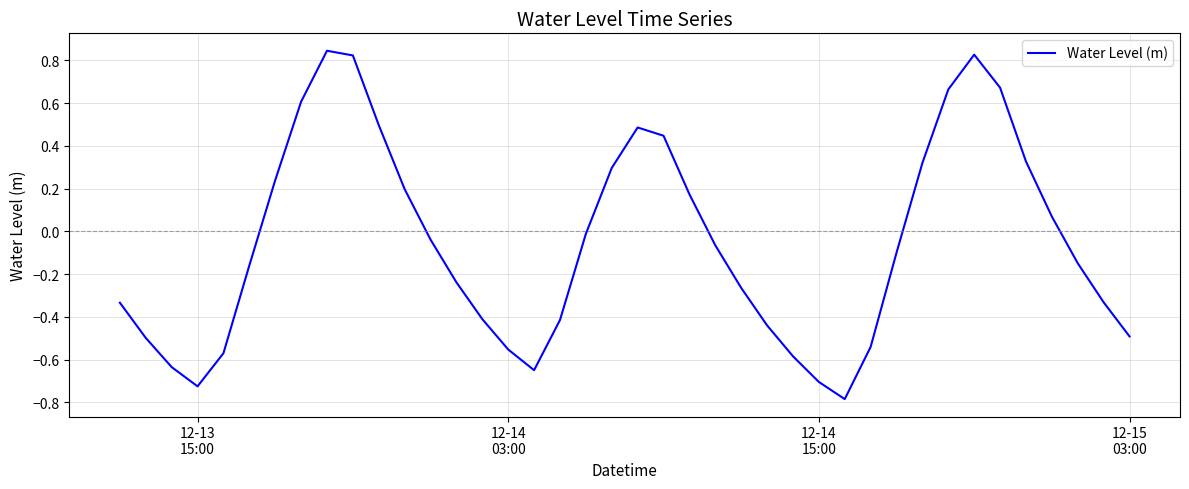

What is the sum of all values?

-2.2